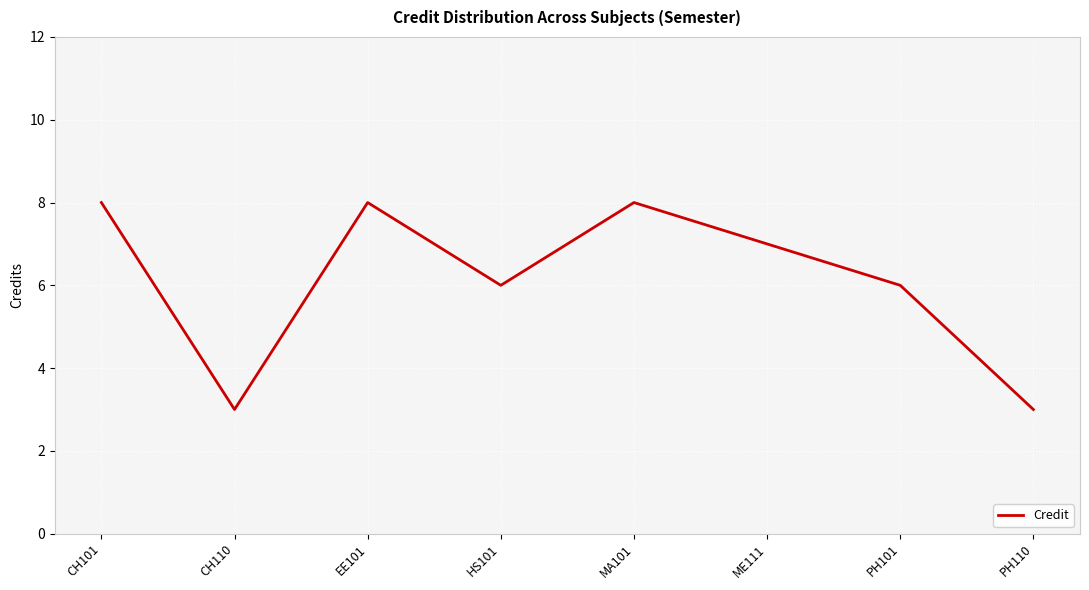

Reading right to left, extract all data points from this chart.

PH110=3	PH101=6	ME111=7	MA101=8	HS101=6	EE101=8	CH110=3	CH101=8